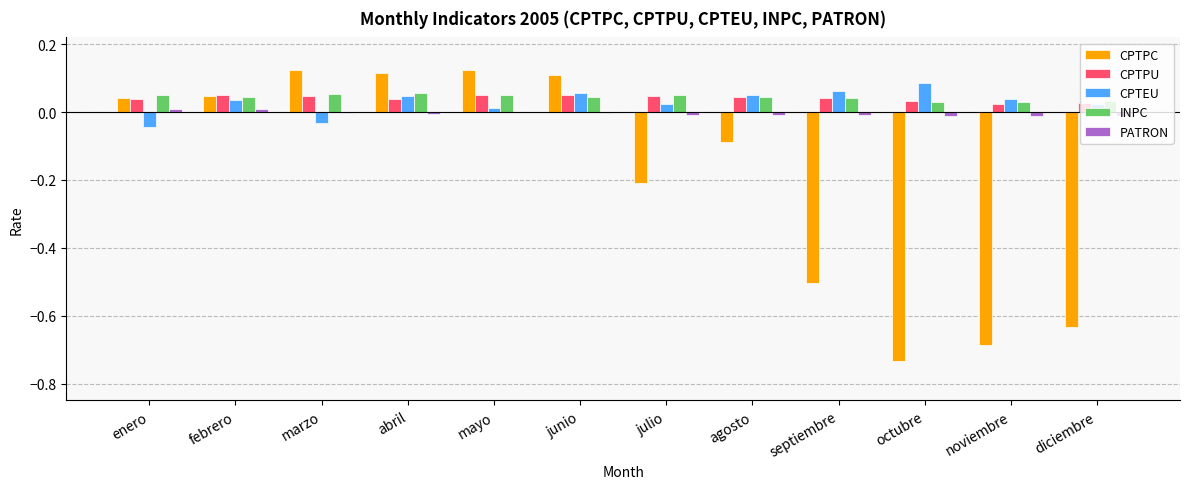

Between marzo and agosto, which series saw the biggest shift?

CPTPC